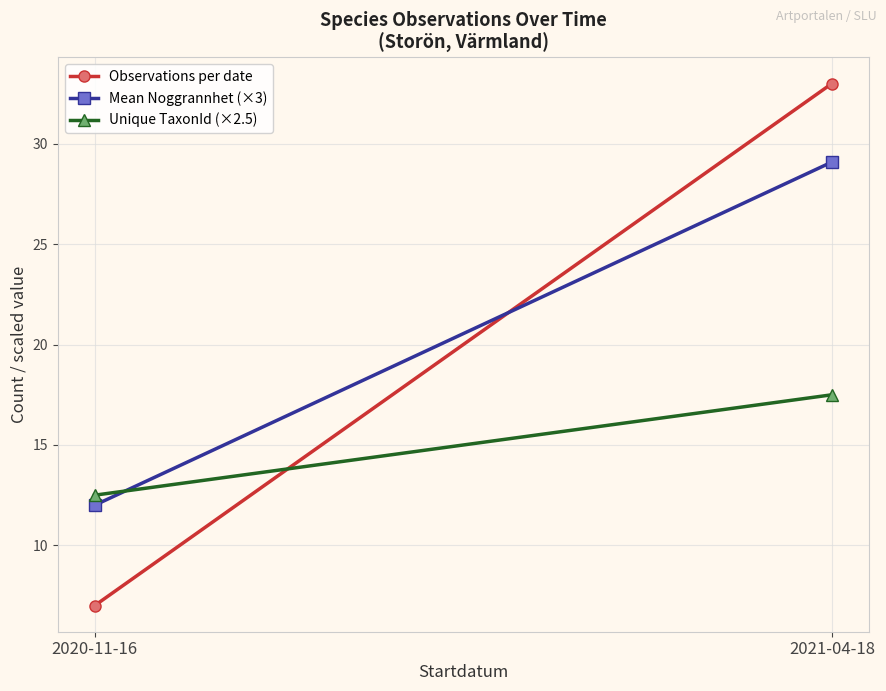

What is the spread (max minus min) of values at 2021-04-18?

15.5